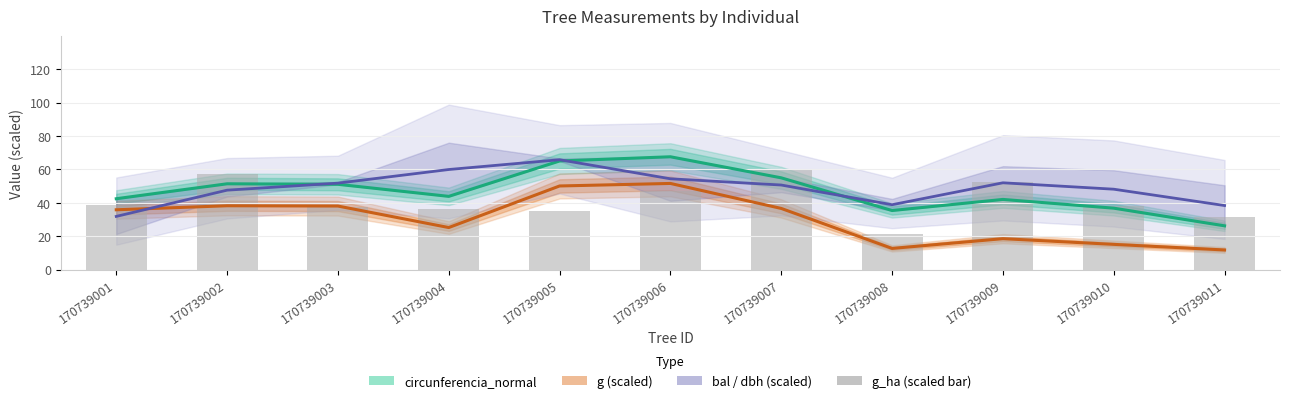

The value of g_ha (scaled bar) at 170739006 is 31.0. True or false?

False